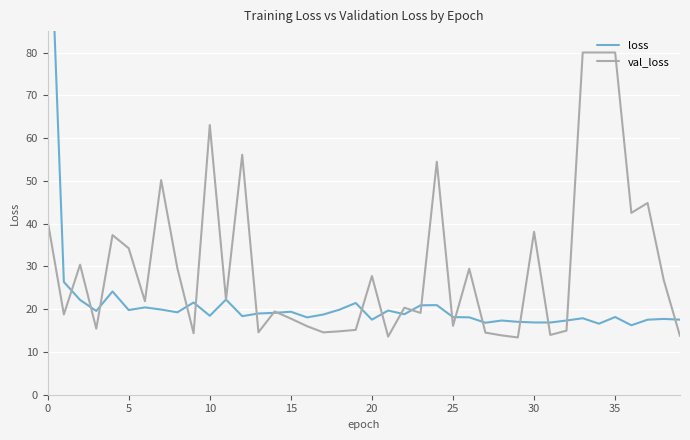

How many interior local valleys does the loss series have?

12